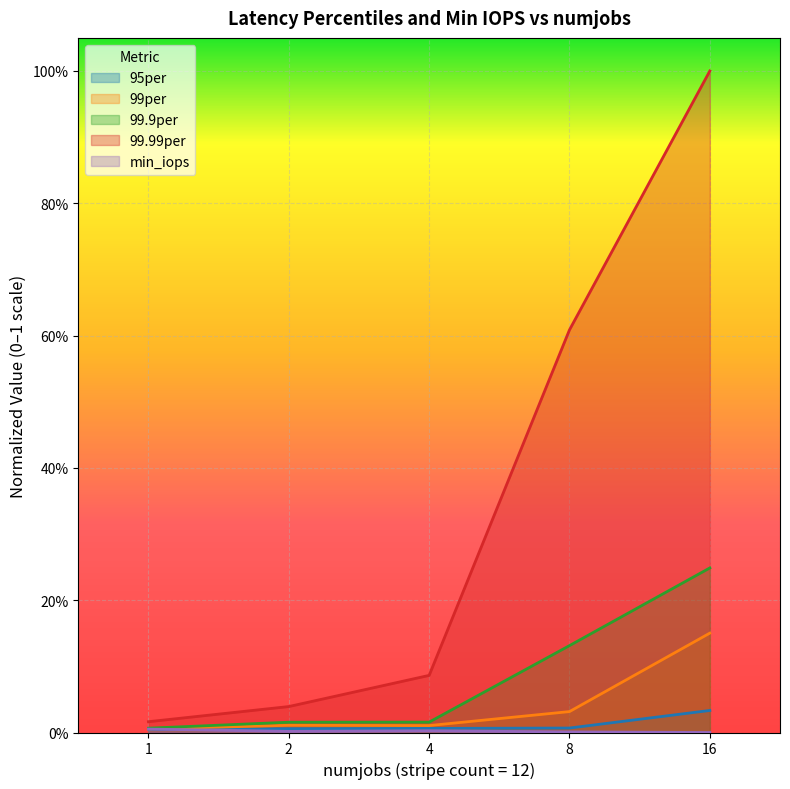

Reading left to right, transcribe all the data shown in this chart.

95per: 0.0	0.0	0.0	0.0	0.0
99per: 0.0	0.0	0.0	0.0	0.2
99.9per: 0.0	0.0	0.0	0.1	0.2
99.99per: 0.0	0.0	0.1	0.6	1.0
min_iops: 0.0	0.0	0.0	0.0	0.0